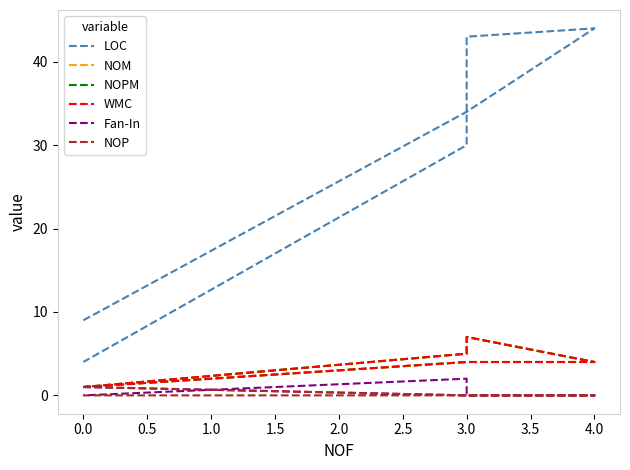

What is the total value across all series at 3.0?

46